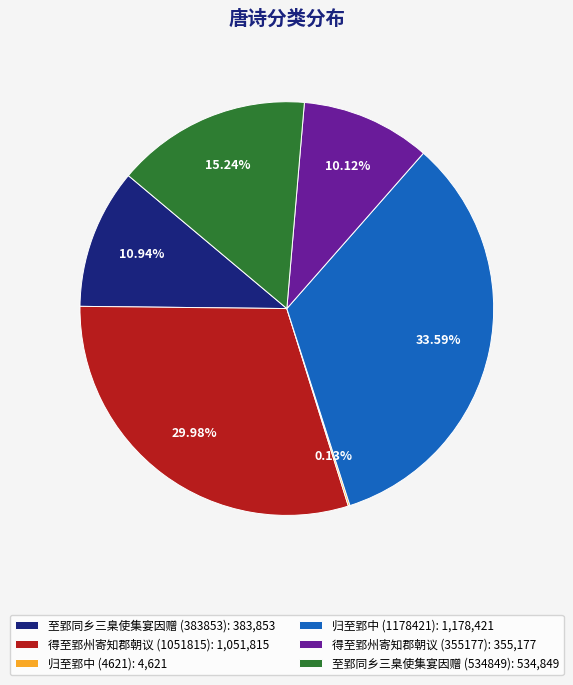

Is there any slice that represents more than half of the pie?

No